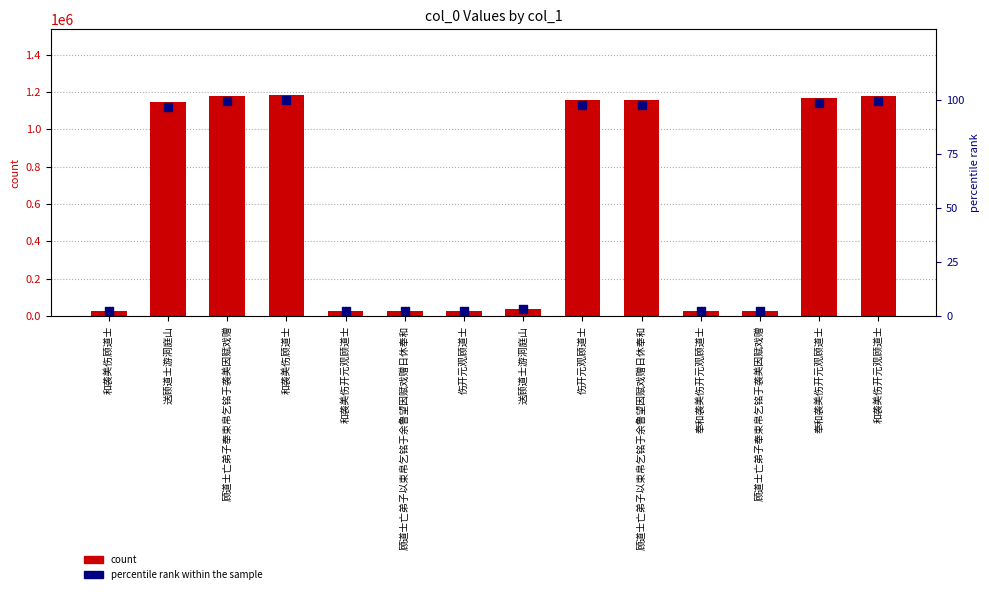

At which category is the sum across all series the highest?

和袭美伤顾道士